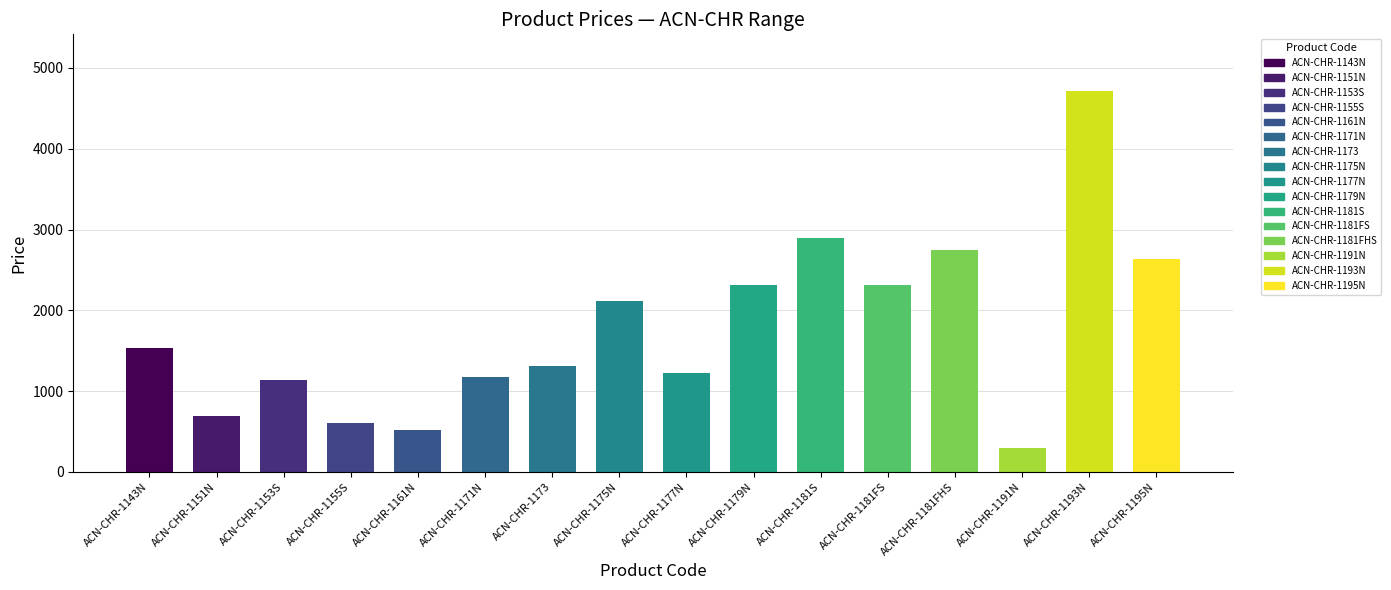

Read the value at ACN-CHR-1195N.

2640